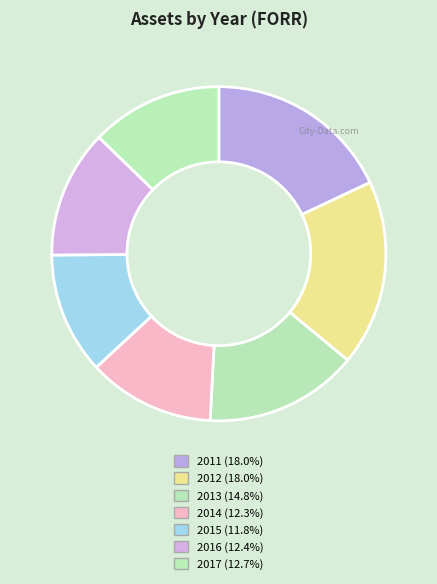

True or false: 2016 accounts for 12% of the total.

True